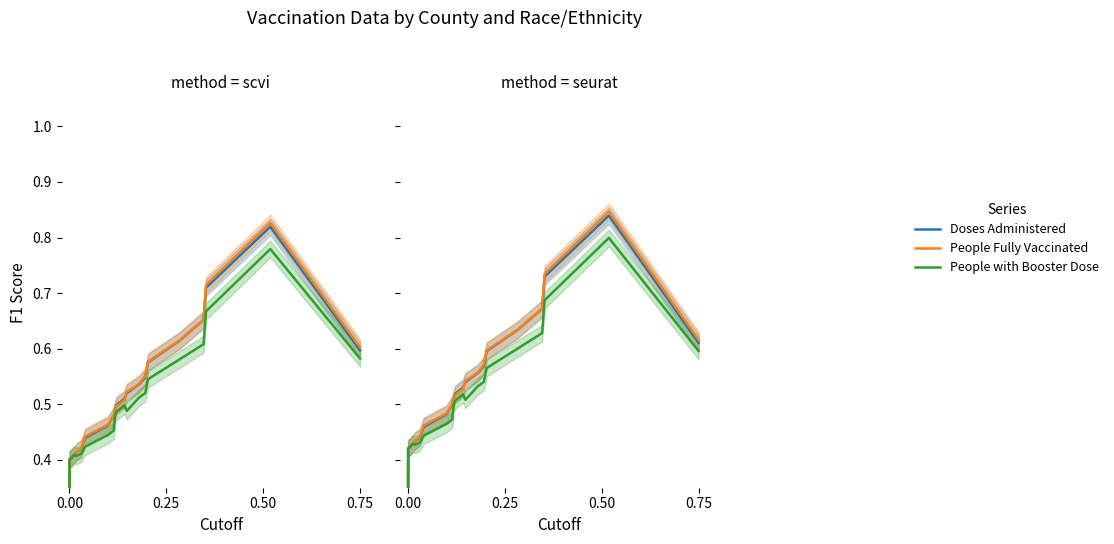

What is the difference between the second highest and minimum values in the Doses Administered series?

0.4